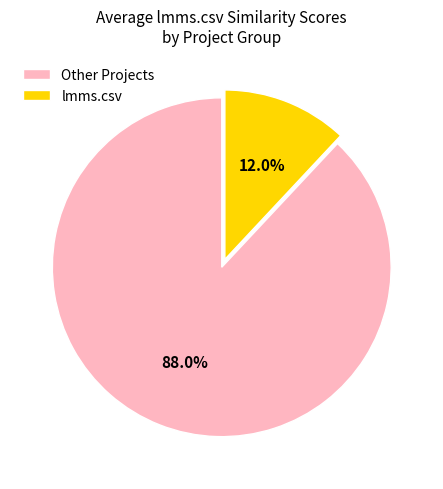

What percentage is the lmms.csv slice, to the nearest percent?

12%